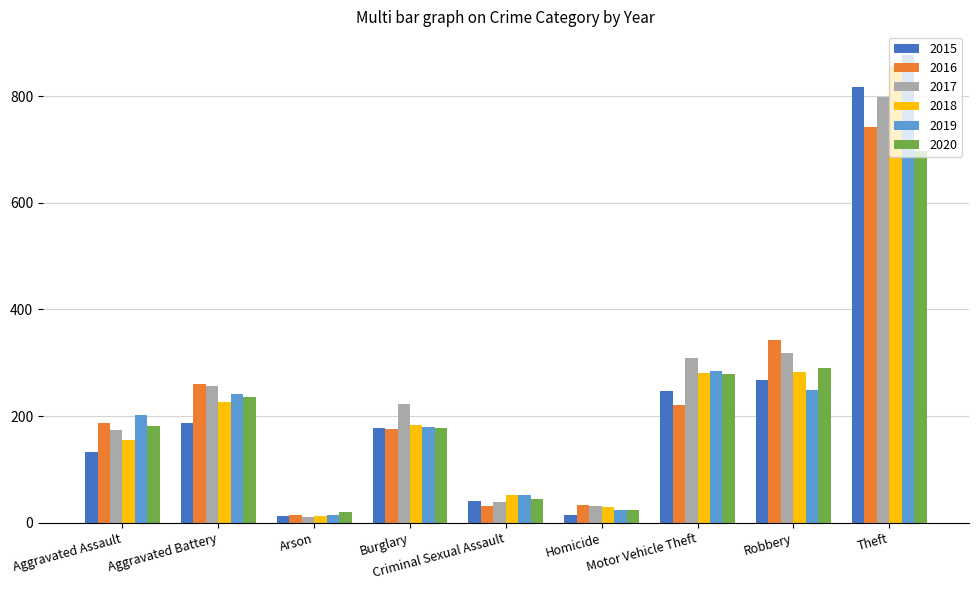

What position from the left is Arson?

3